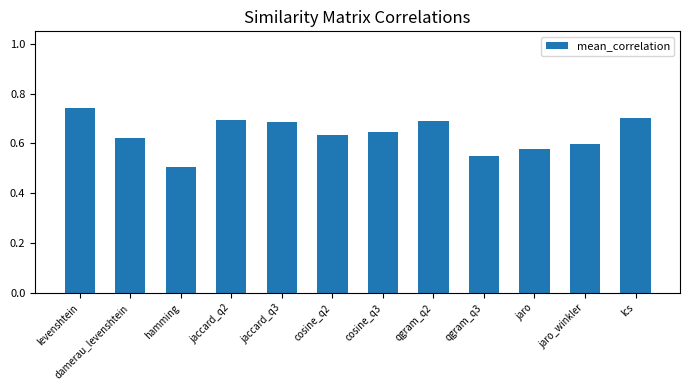

What is the difference between the maximum and minimum values?

0.2